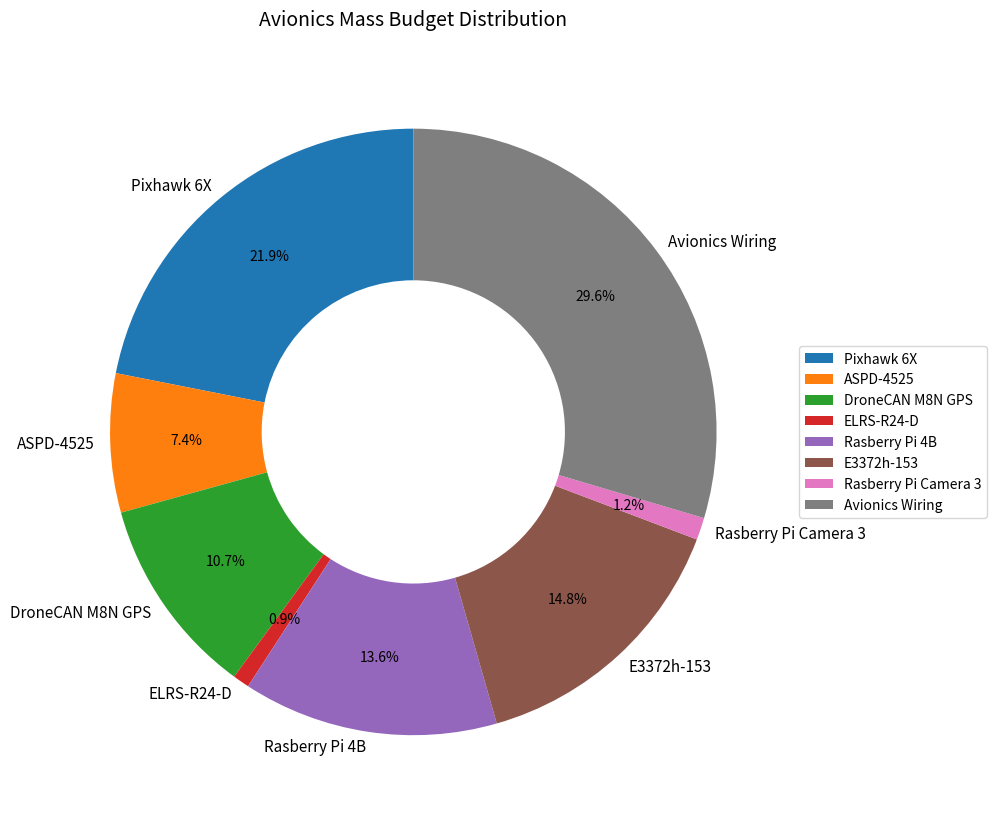

To the nearest percent, what portion does ASPD-4525 represent?

7%